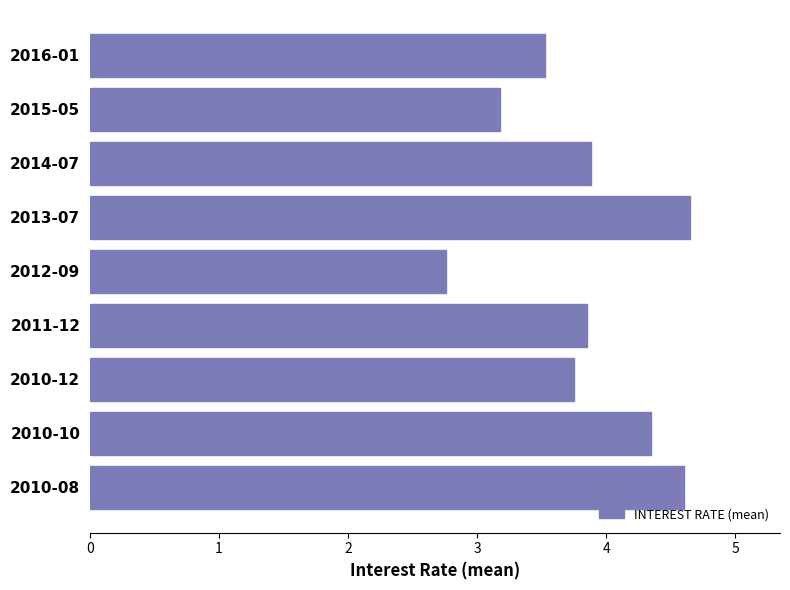

What is the minimum value shown in the chart?

2.8